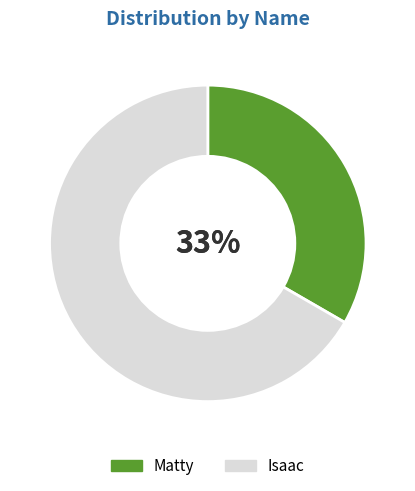

Which has a higher value, Matty or Isaac?

Isaac